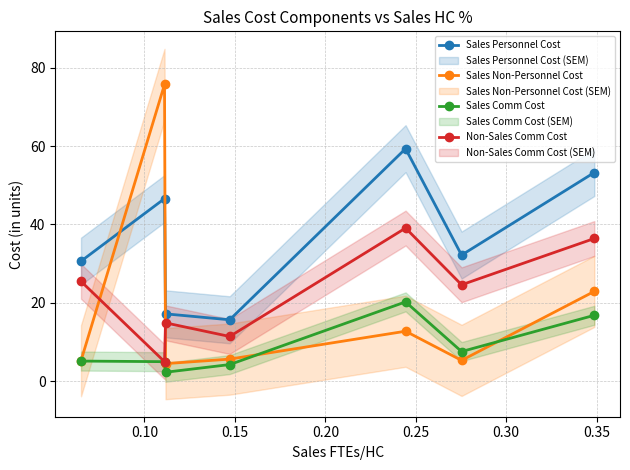

What is the minimum value for Sales Comm Cost?

2.3